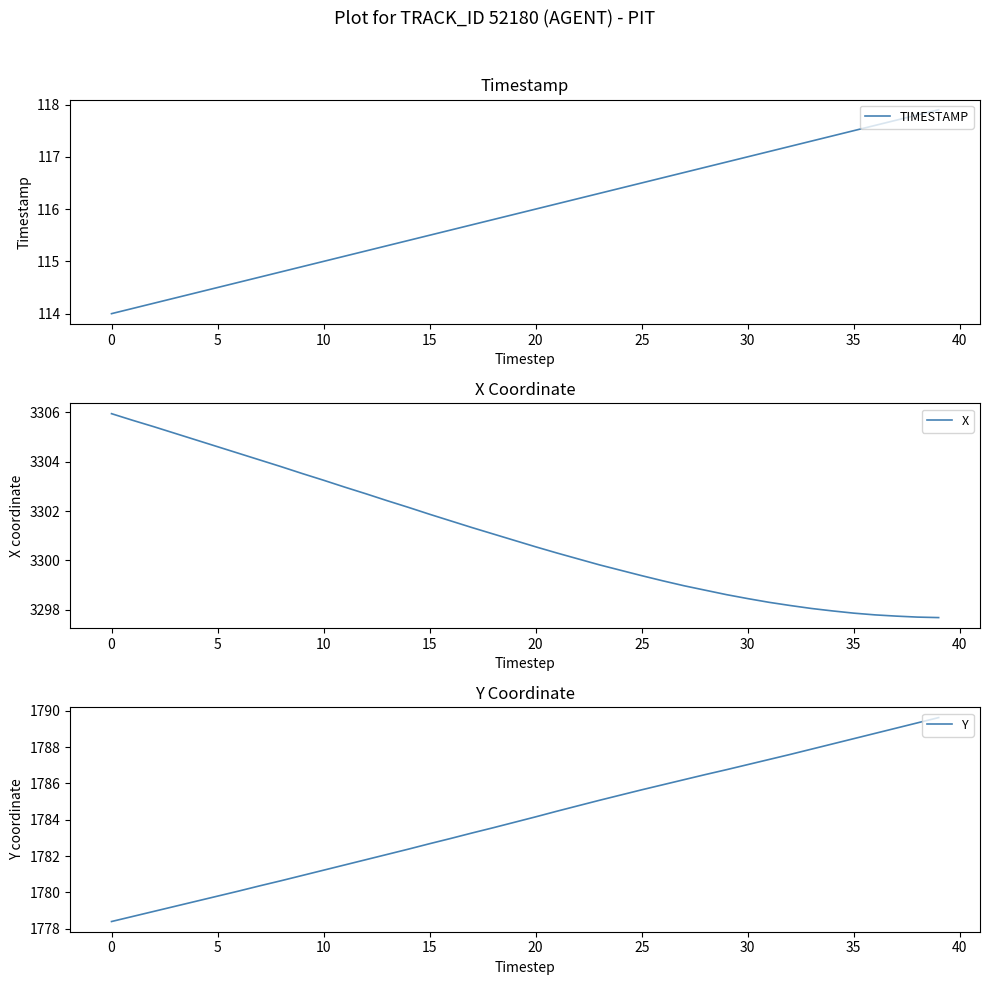

True or false: X and TIMESTAMP cross at least once.

False